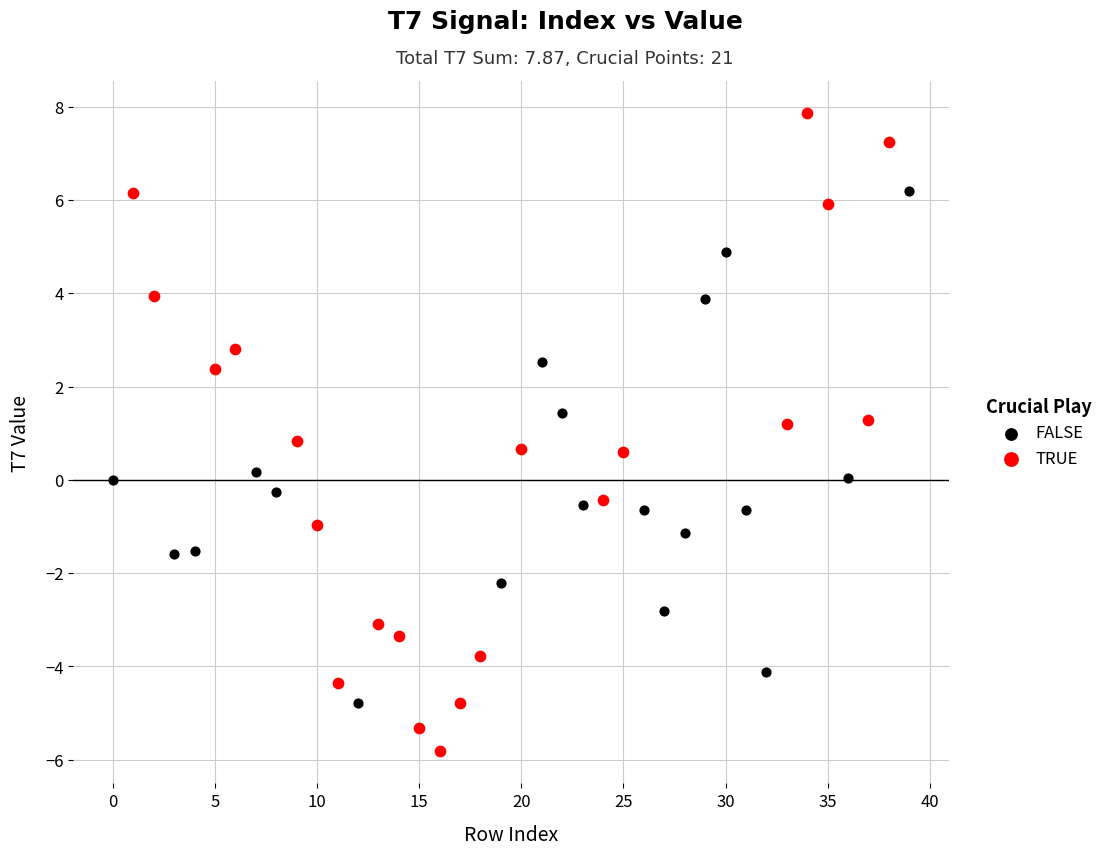

Which series reaches the minimum Y coordinate?

TRUE